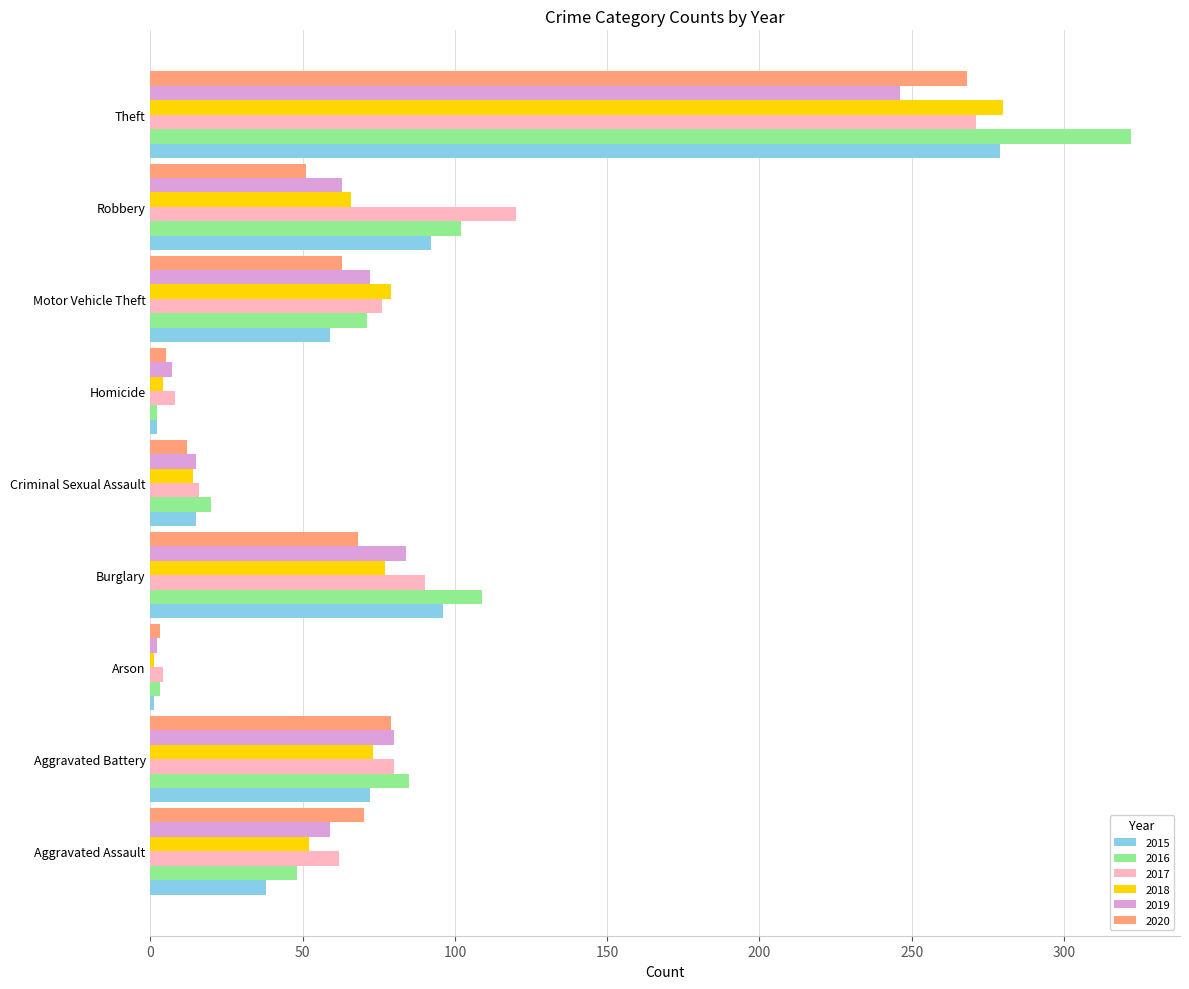

What is the sum of all 2018 values?

646